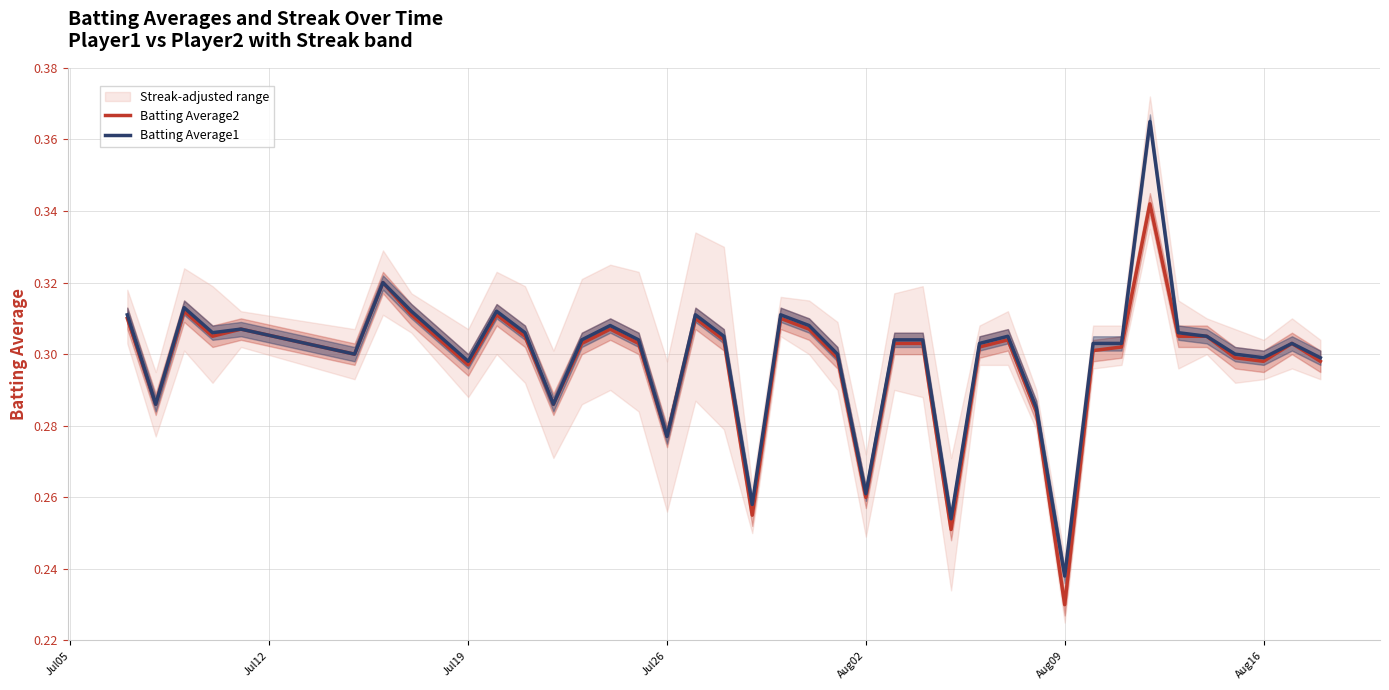

Which category has the lowest value in the Batting Average2 series?

Aug09